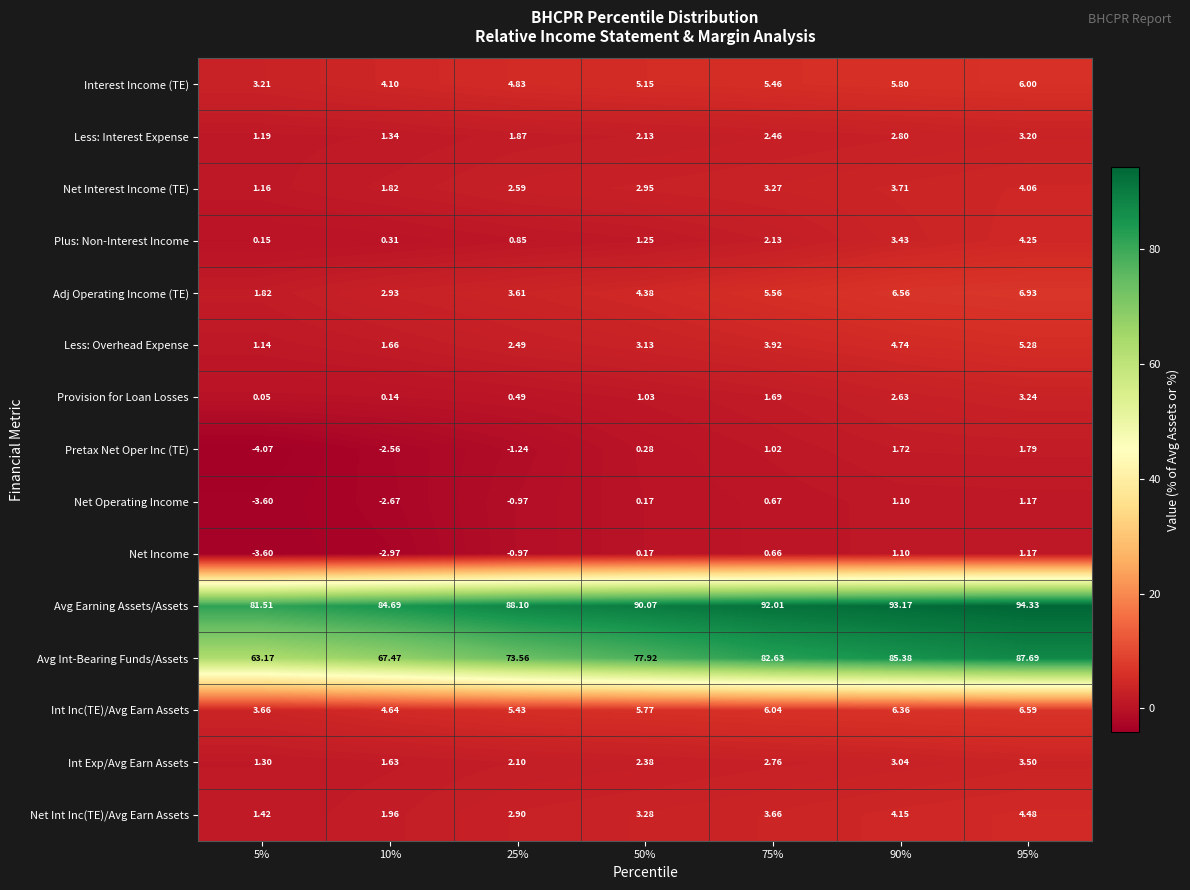

Between 10% and 95%, which series saw the biggest shift?

Avg Int-Bearing Funds/Assets